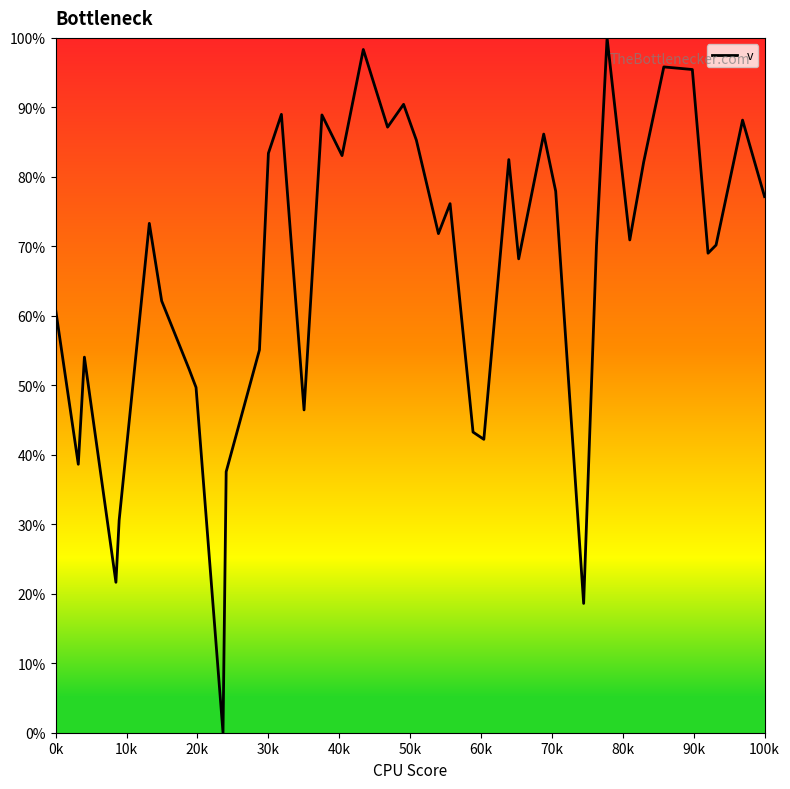

What is the maximum value shown in the chart?

100.0